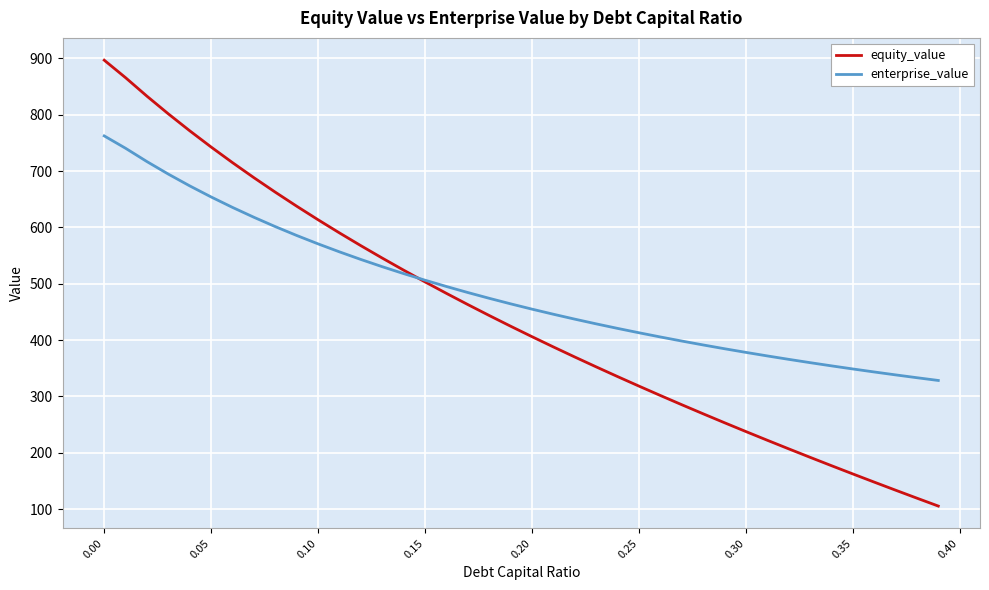

Rank the series by their maximum value, from lowest to highest.

enterprise_value, equity_value